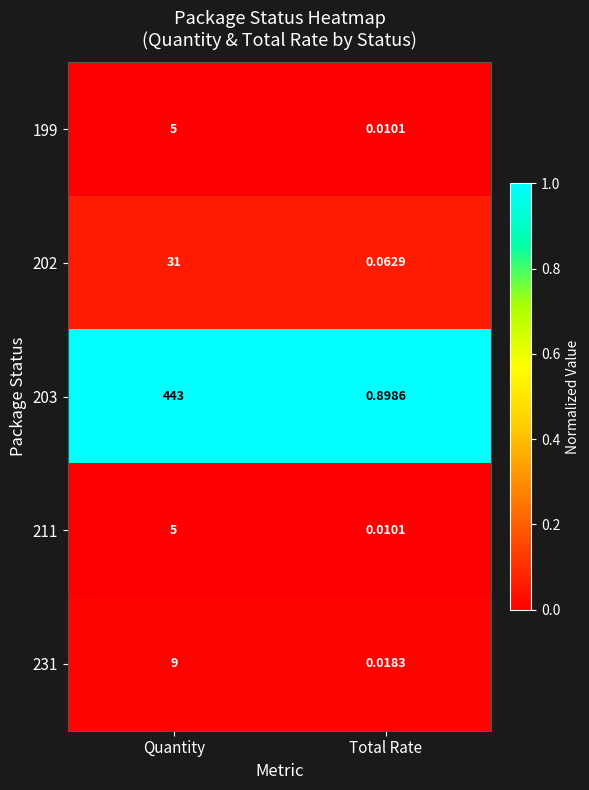

Which label corresponds to the largest value in the chart?

Quantity